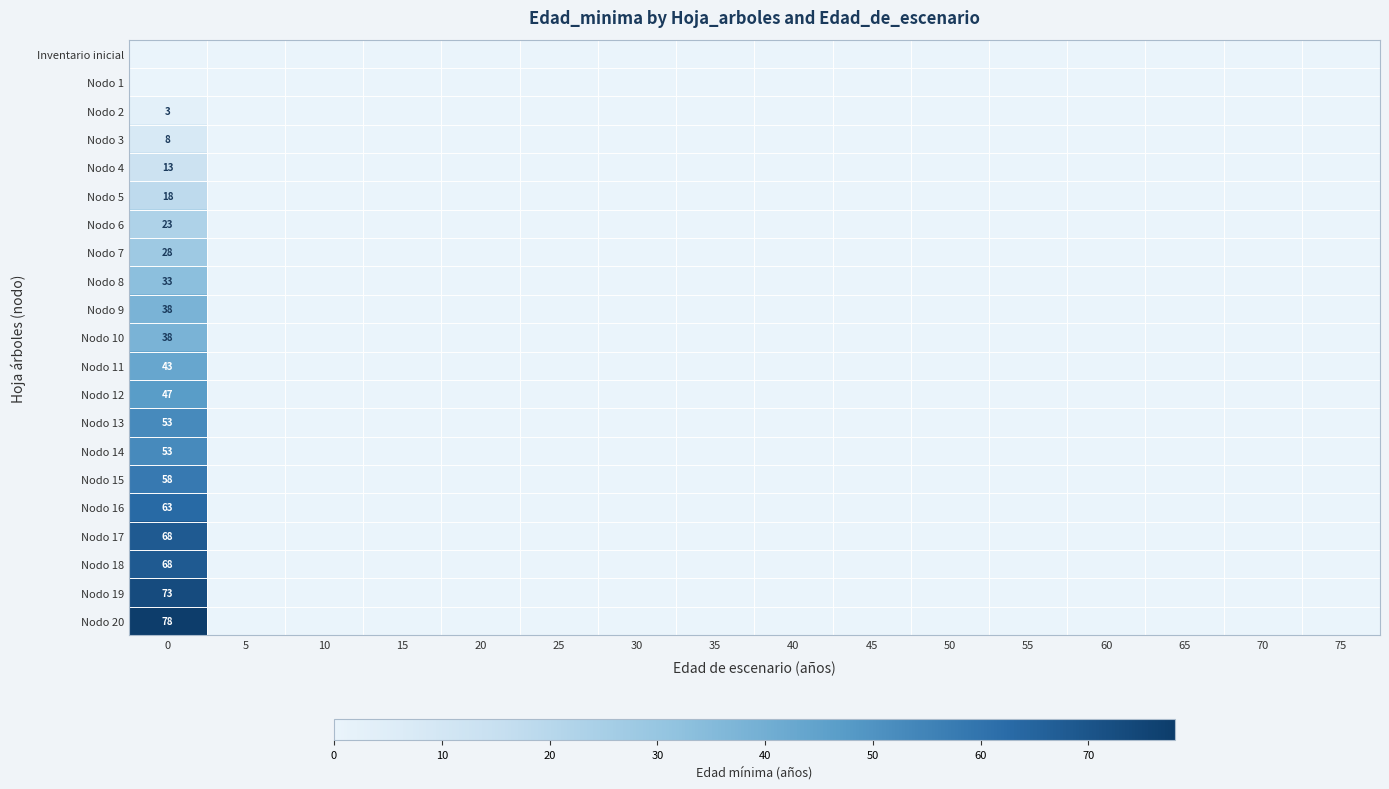

The value of Nodo 16 at 0 is 43. True or false?

False